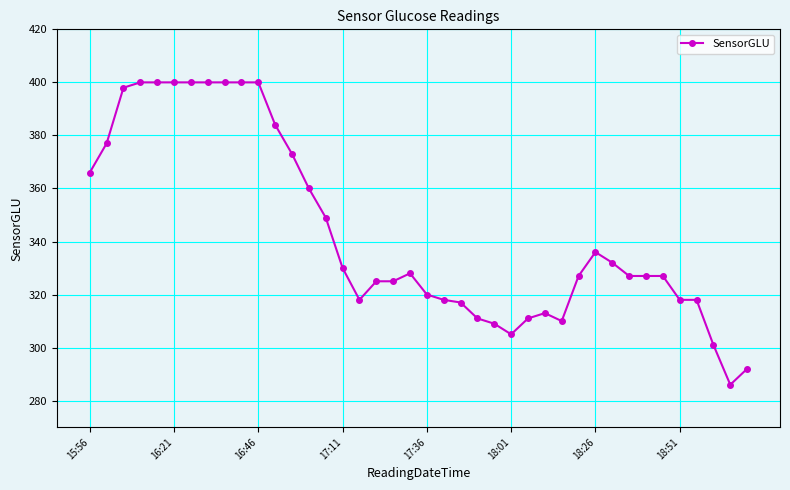

How many distinct data groups are displayed?

1